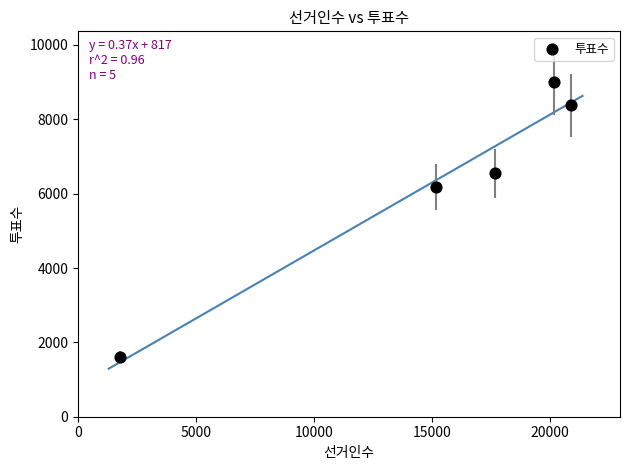

What is the average X value?

15130